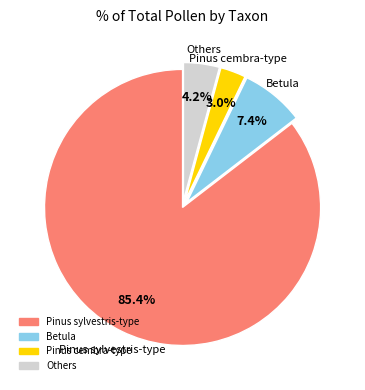

Is there a majority slice in this chart?

Yes